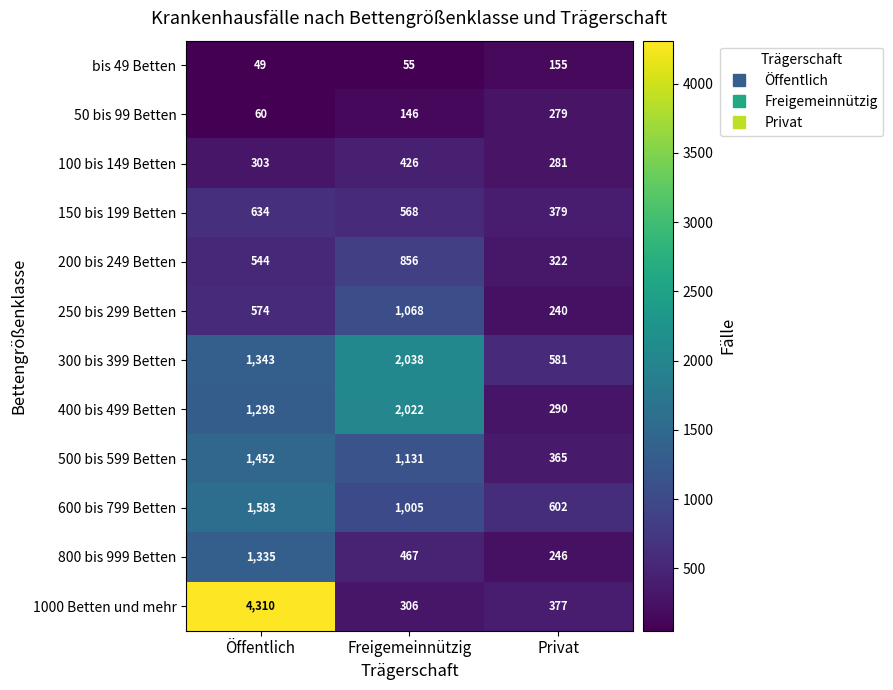

What is the sum of the 600 bis 799 Betten values at Öffentlich and Freigemeinnützig?

2588